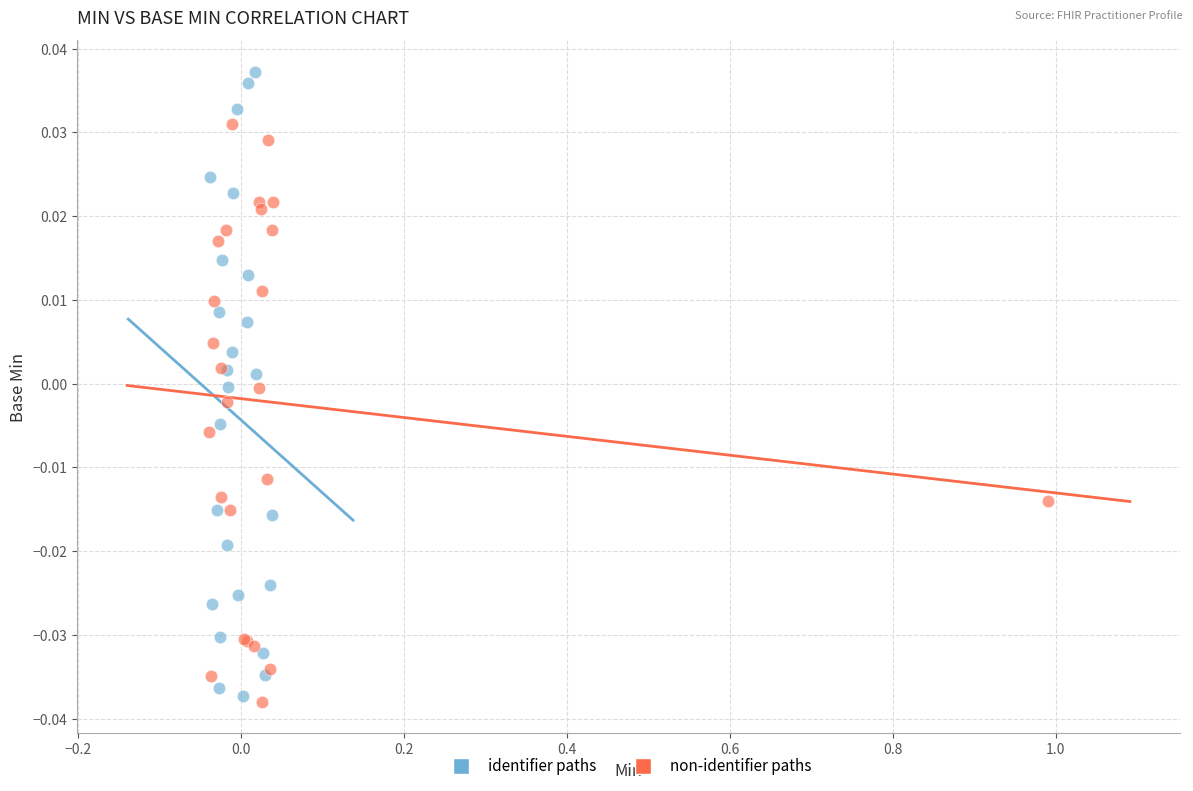

Which series has the largest Y range (max minus min)?

identifier paths